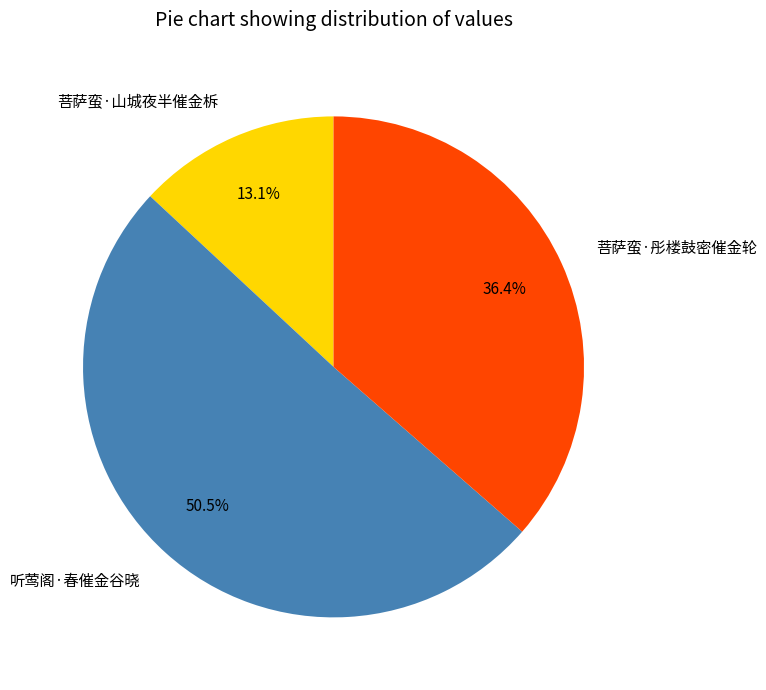

Which slice is the largest?

听莺阁·春催金谷晓